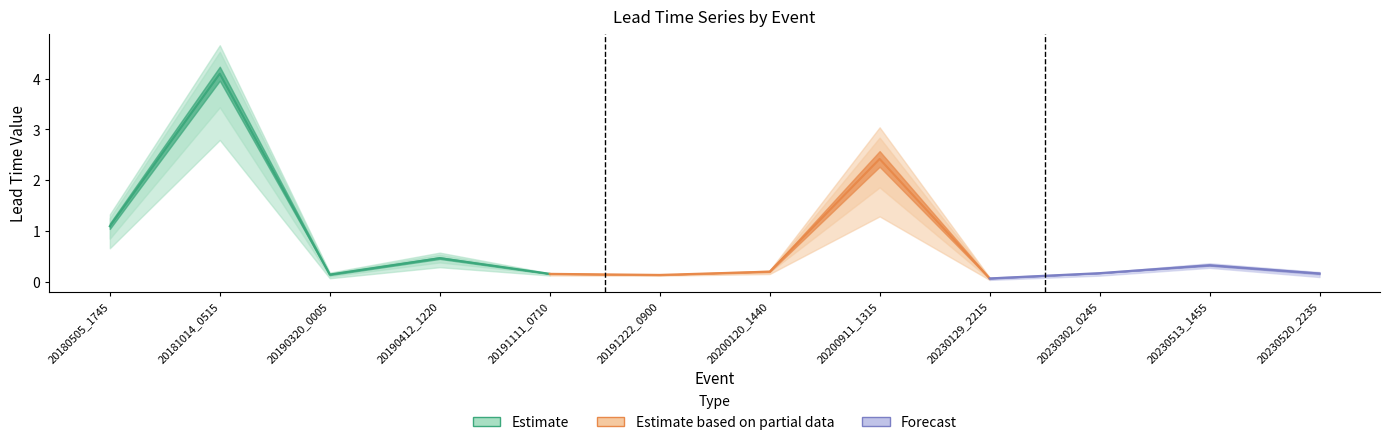

How many data points does each series have?

12